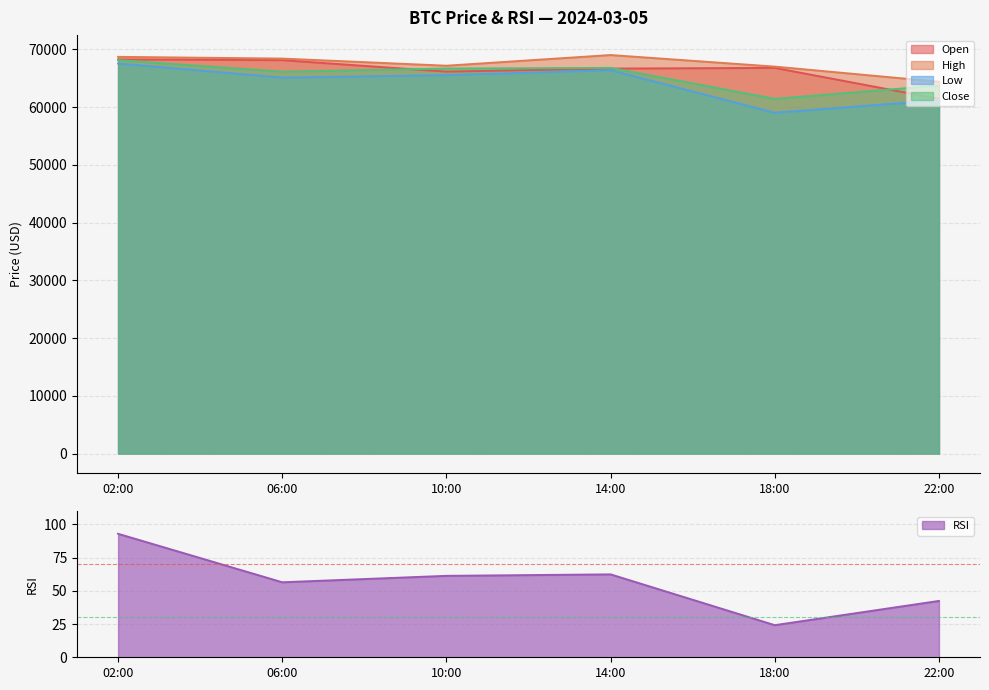

What are all the series names shown in the legend?

open, high, low, close, rsi